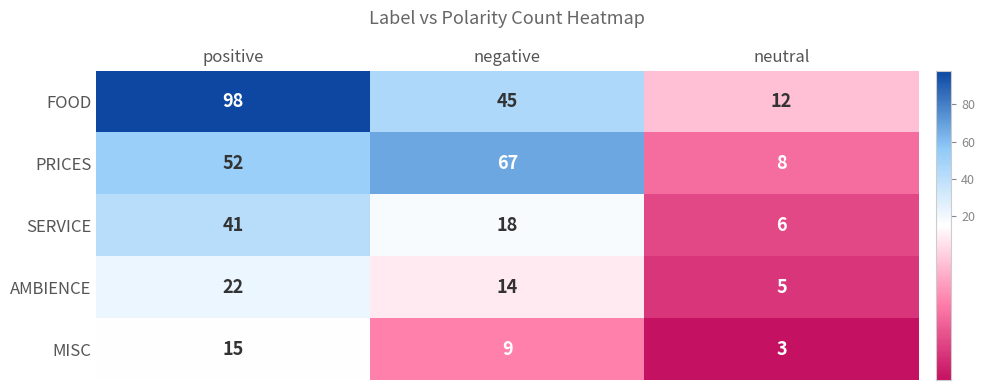

What is the difference between the maximum and minimum values in the MISC series?

12